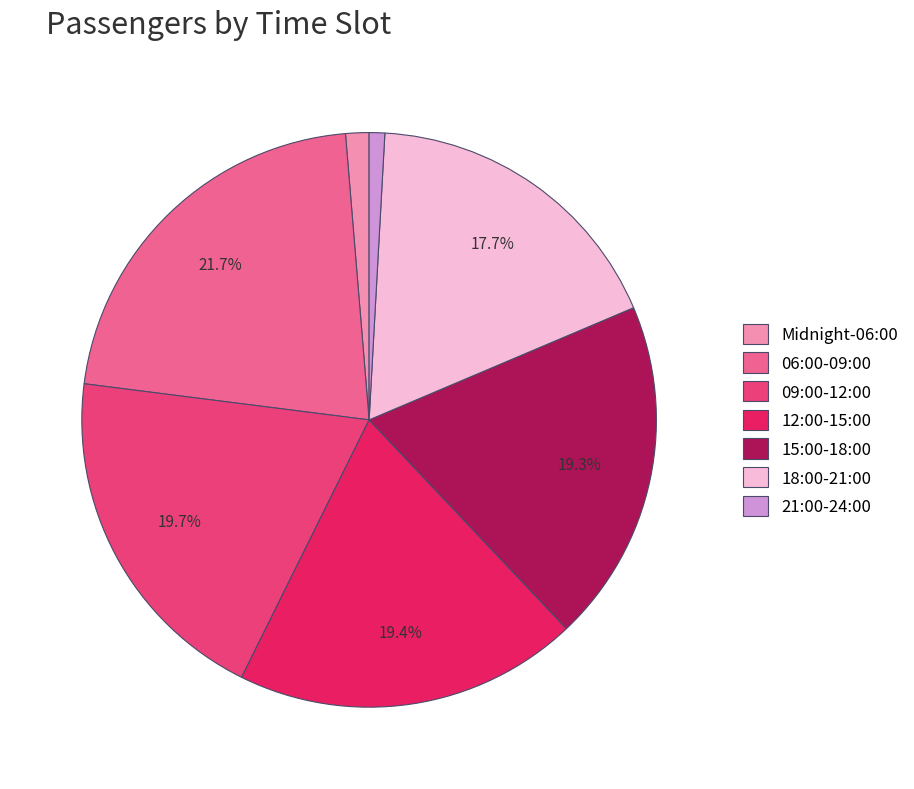

Is there a majority slice in this chart?

No